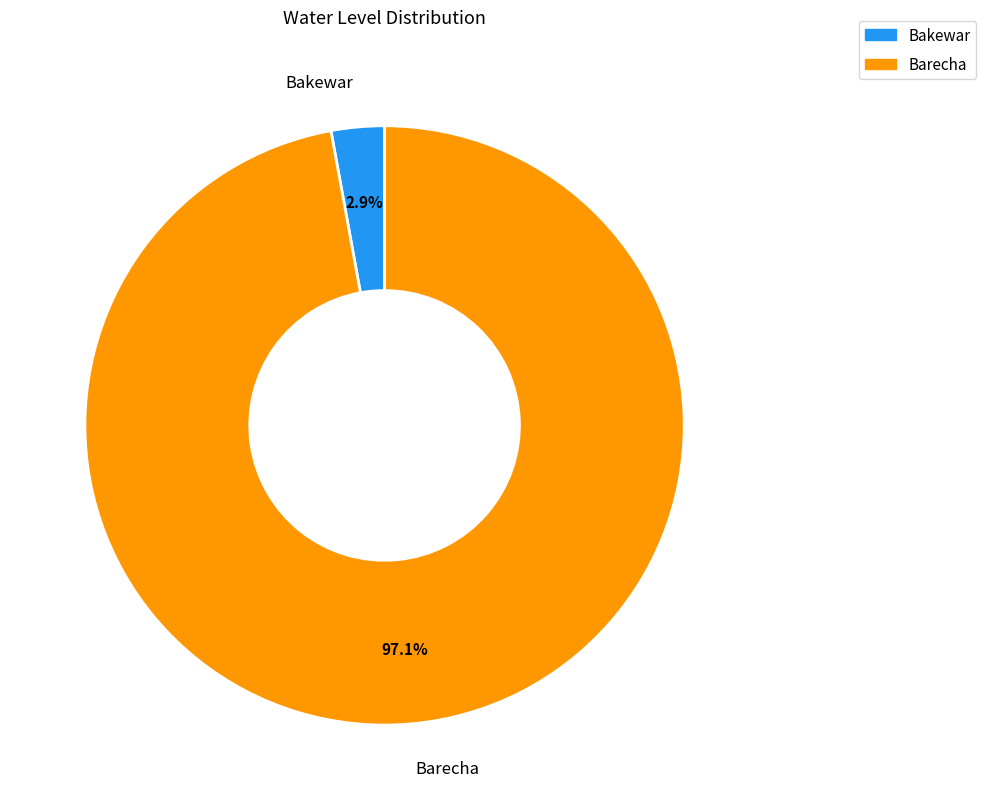

Is Bakewar the majority of the pie?

No